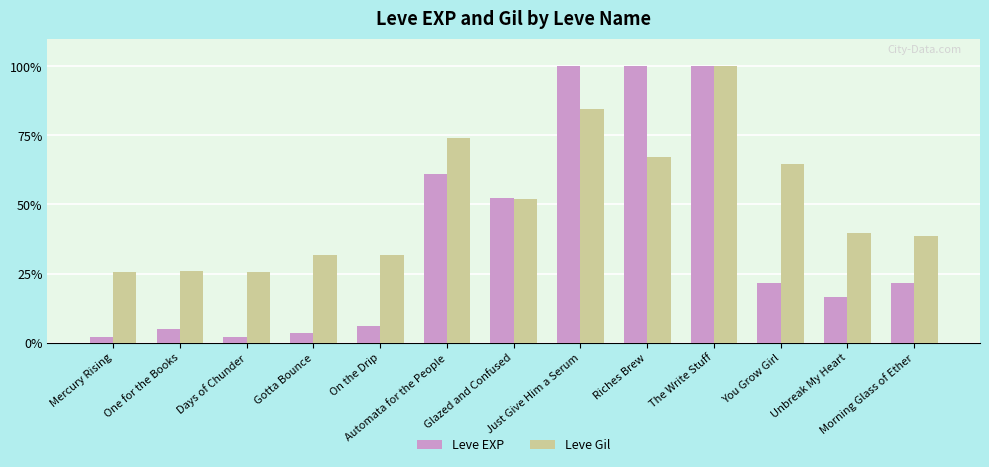

Count the number of data series in this chart.

2